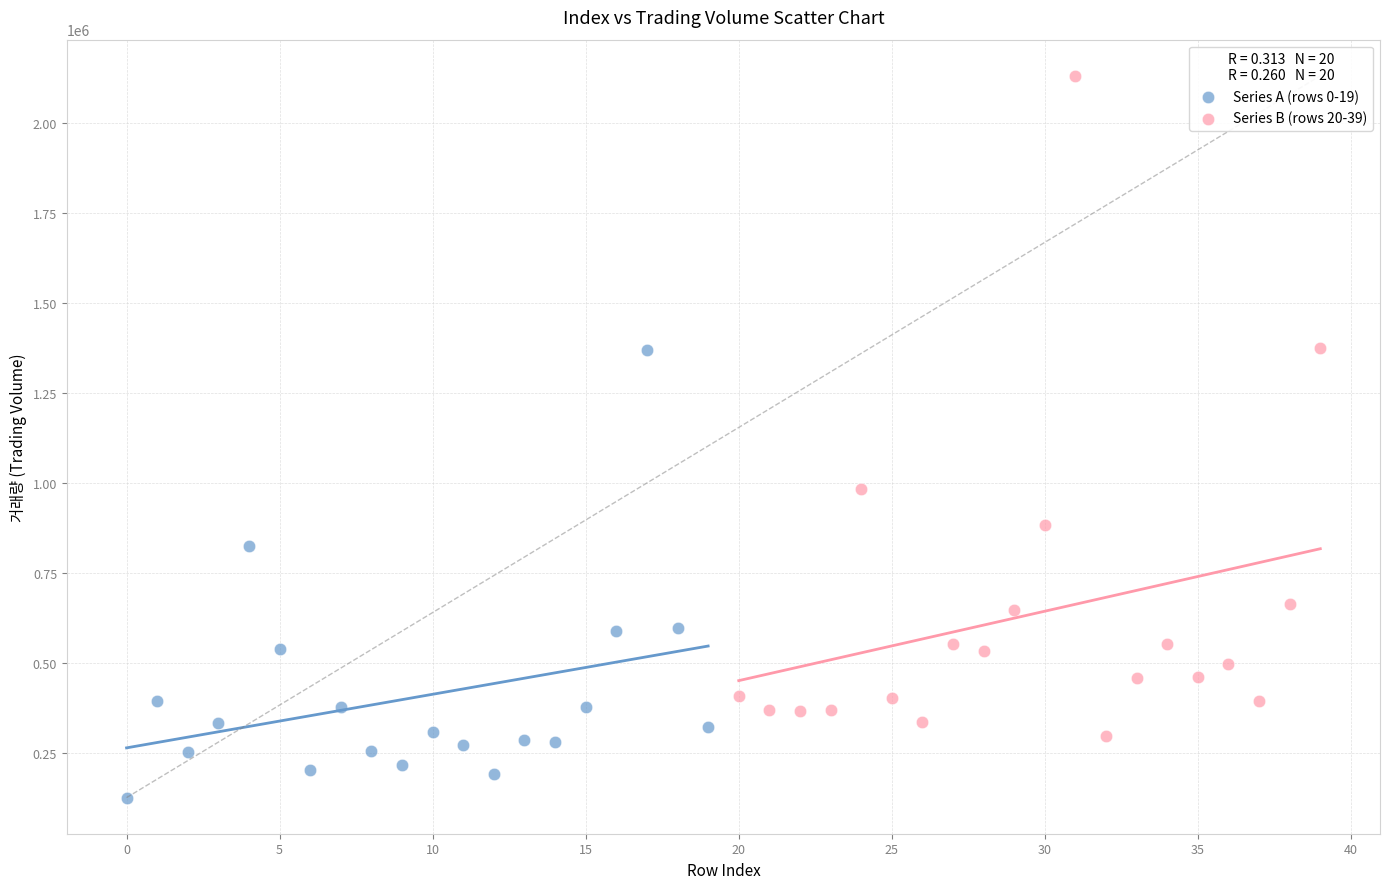

Which series has the widest spread of Y values?

Series B (rows 20-39)